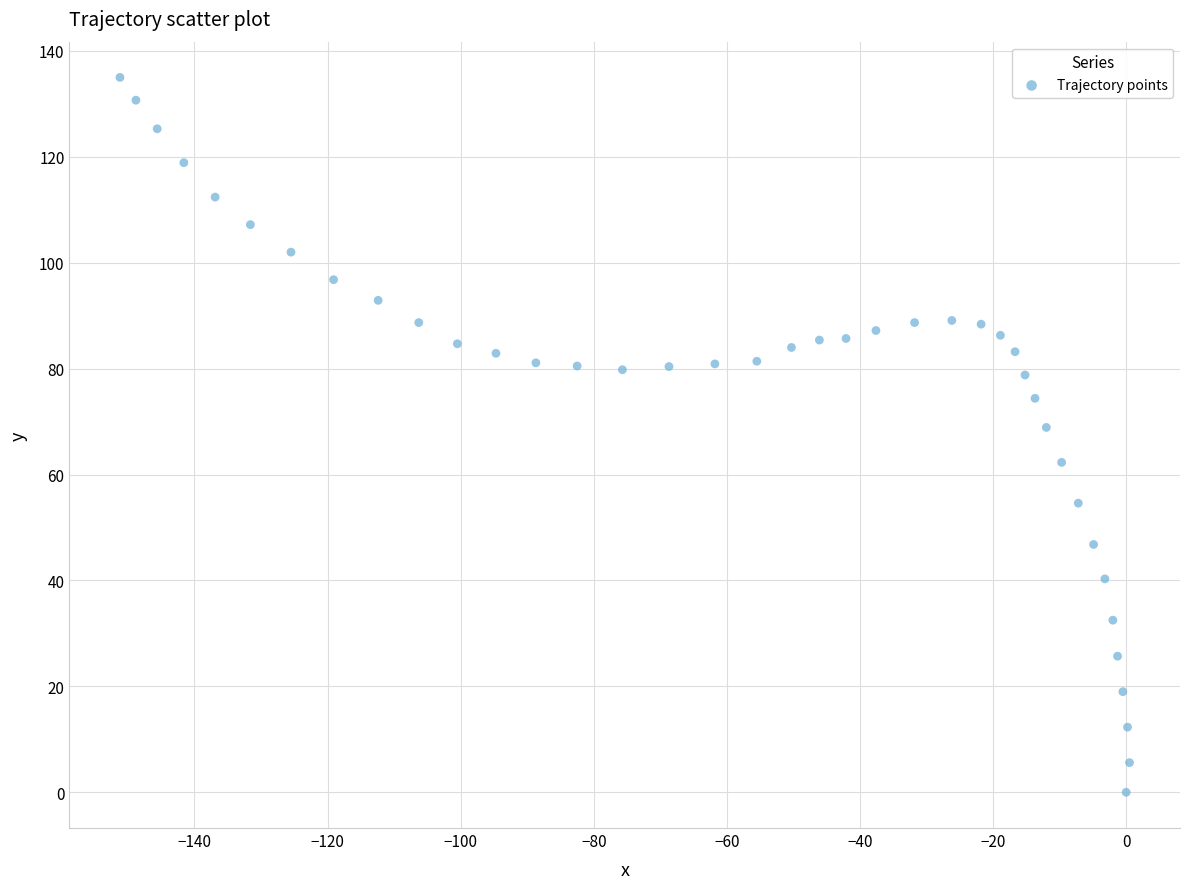

What Y value in the scatter plot is closest to 67?

68.9